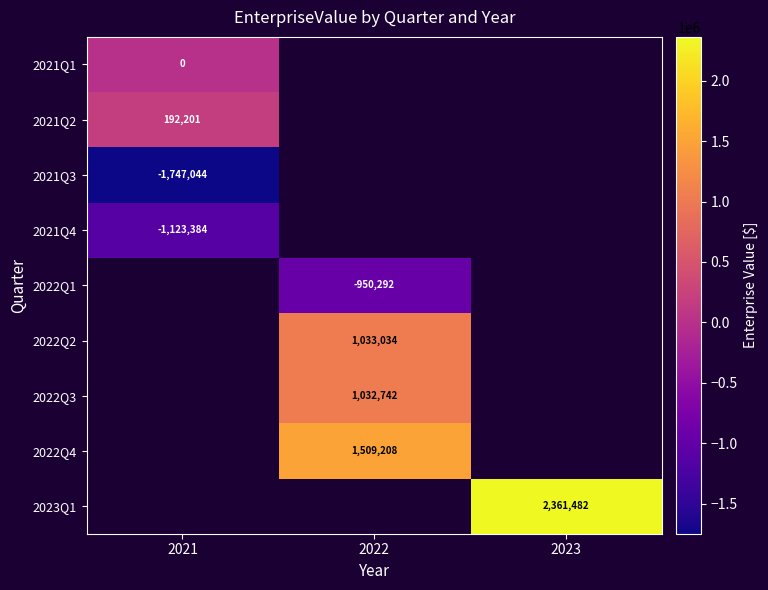

Is it true that 2021Q4 equals -1940596 at 2021?

False